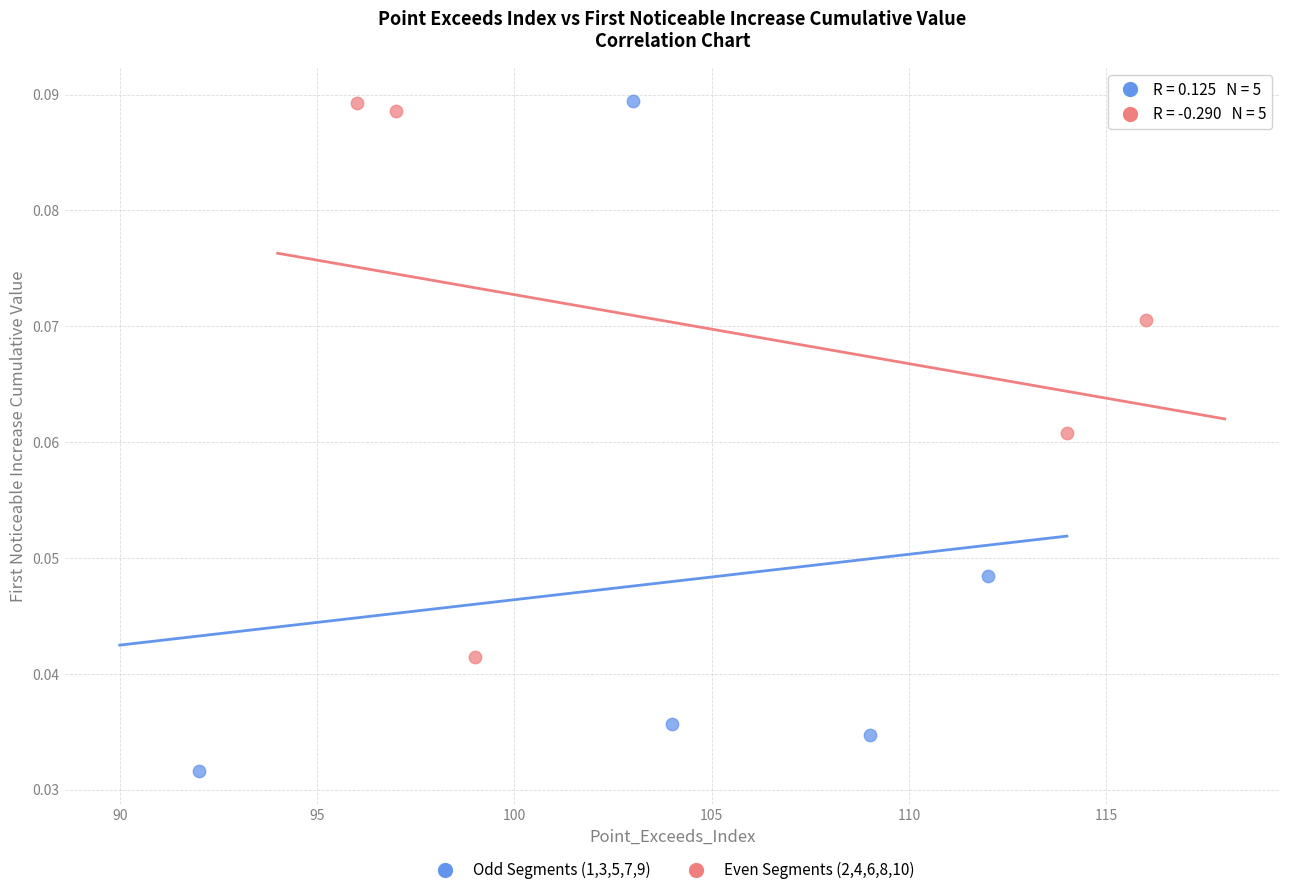

Which series has the largest Y range (max minus min)?

Odd Segments (1,3,5,7,9)